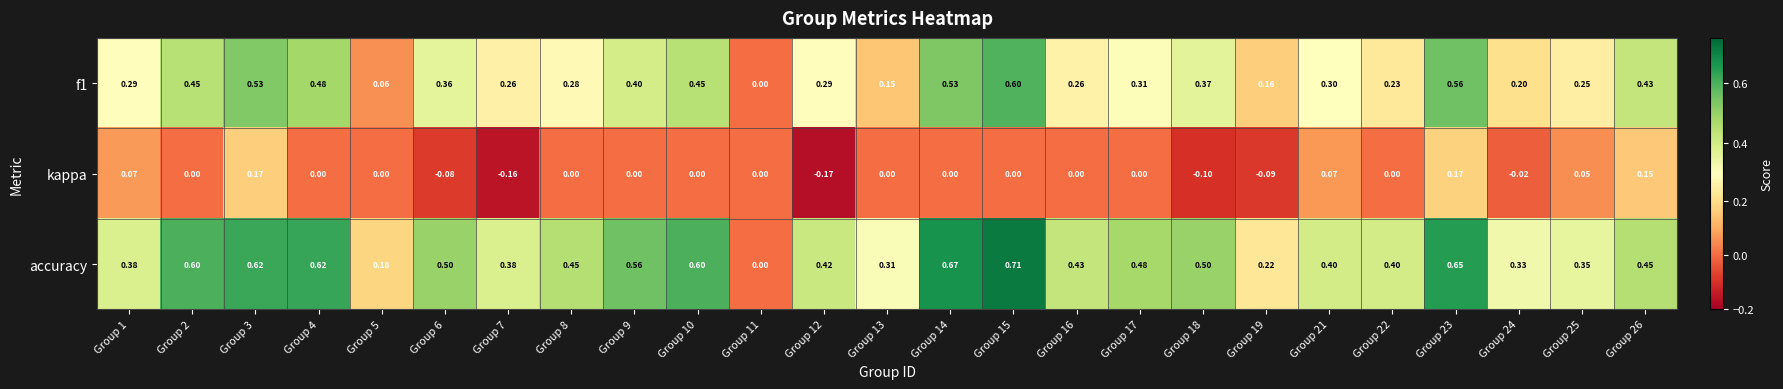

Which label corresponds to the largest value in the chart?

Group 15